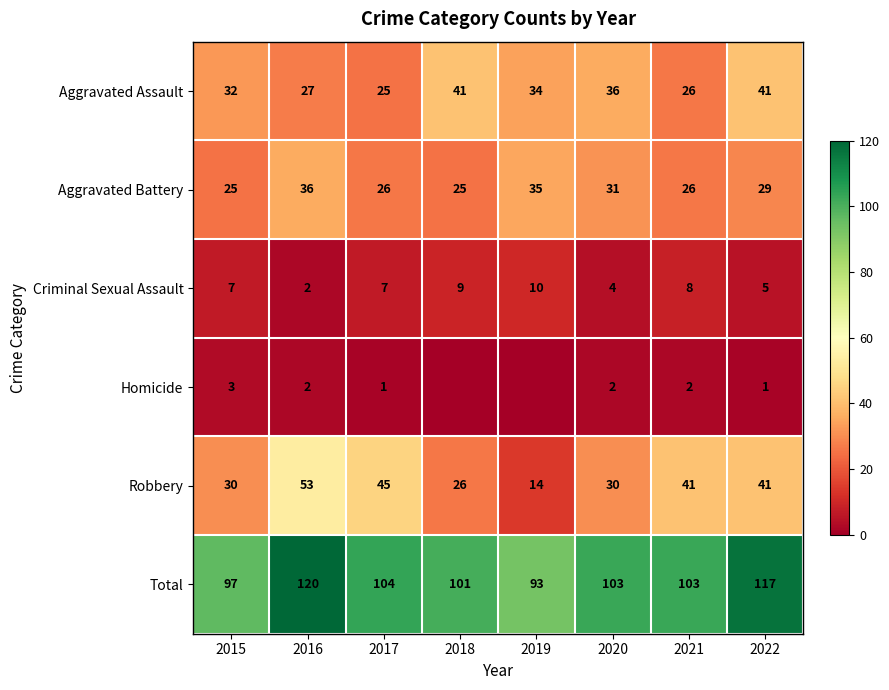

Count the Robbery values in the range 30 to 45.

5